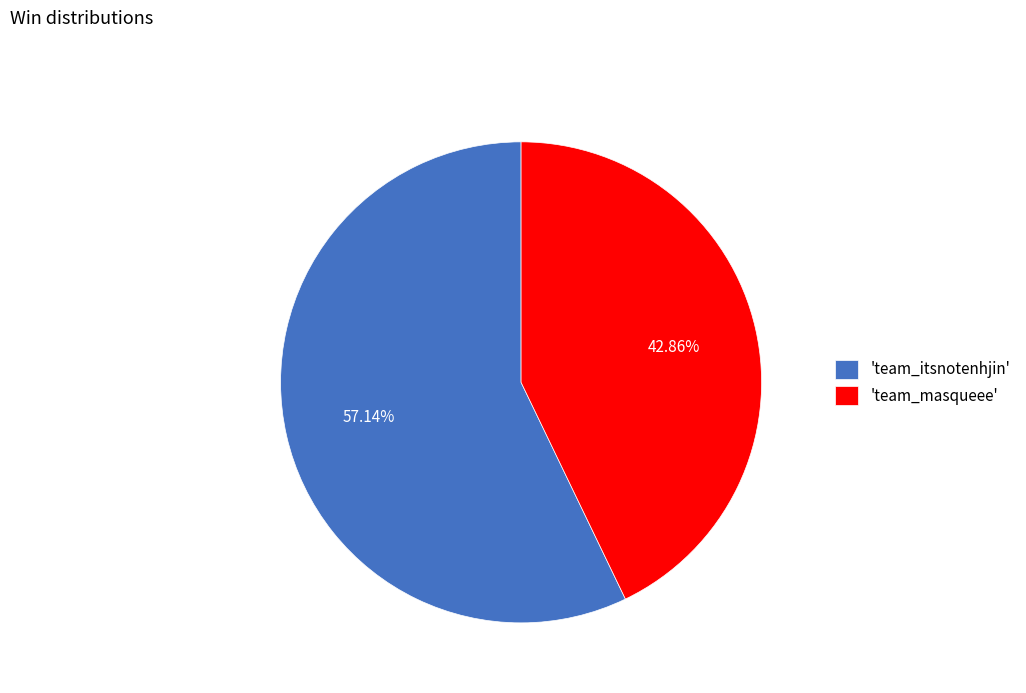

To the nearest percent, what is the average slice percentage?

50%